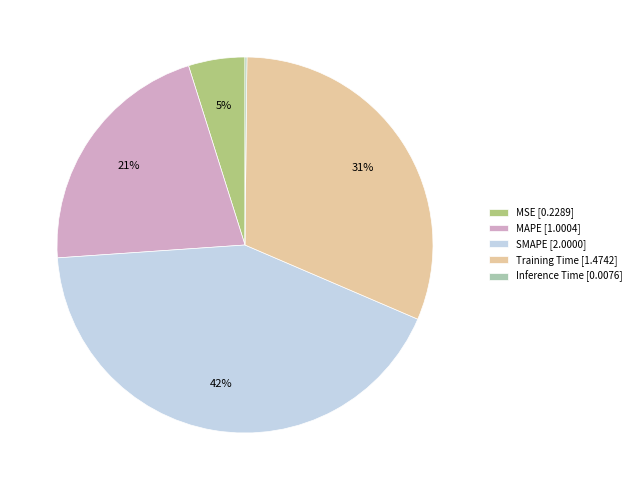

Combined, do SMAPE [2.0000] and MAPE [1.0004] account for over 50%?

Yes